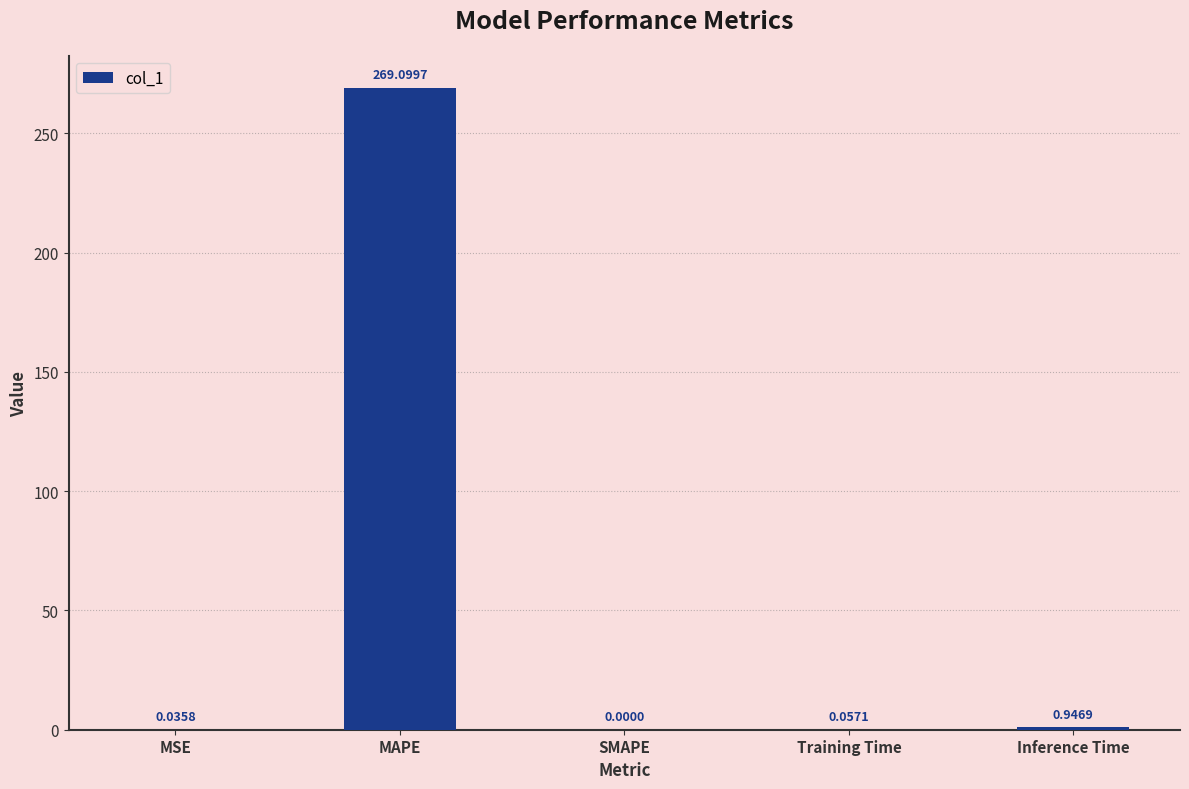

Between SMAPE and Inference Time, which is larger?

Inference Time